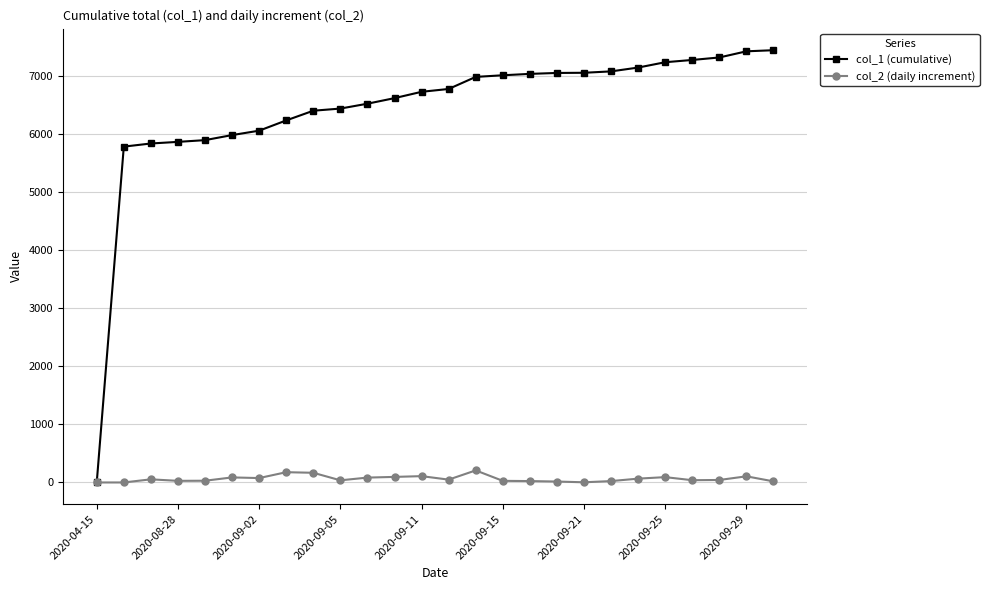

True or false: col_2 (daily increment) has more than 1 points higher than both neighbors.

True